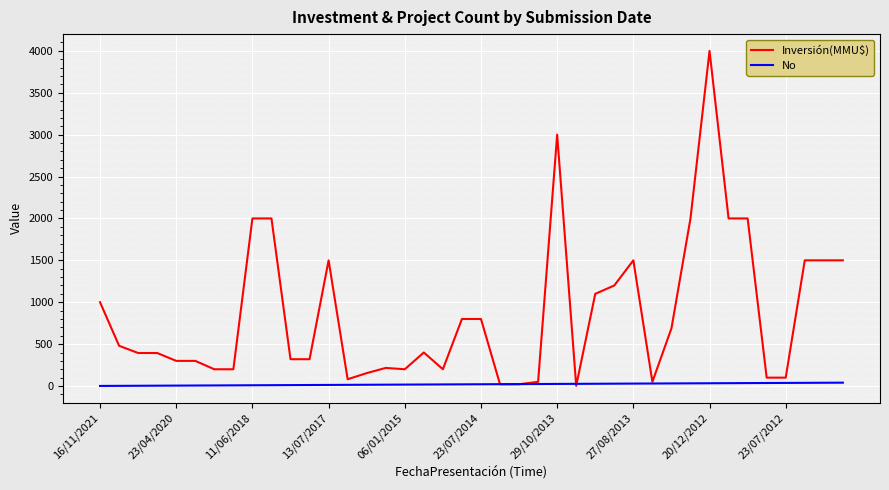

Rank the series by their average value, from lowest to highest.

No, Inversión(MMU$)